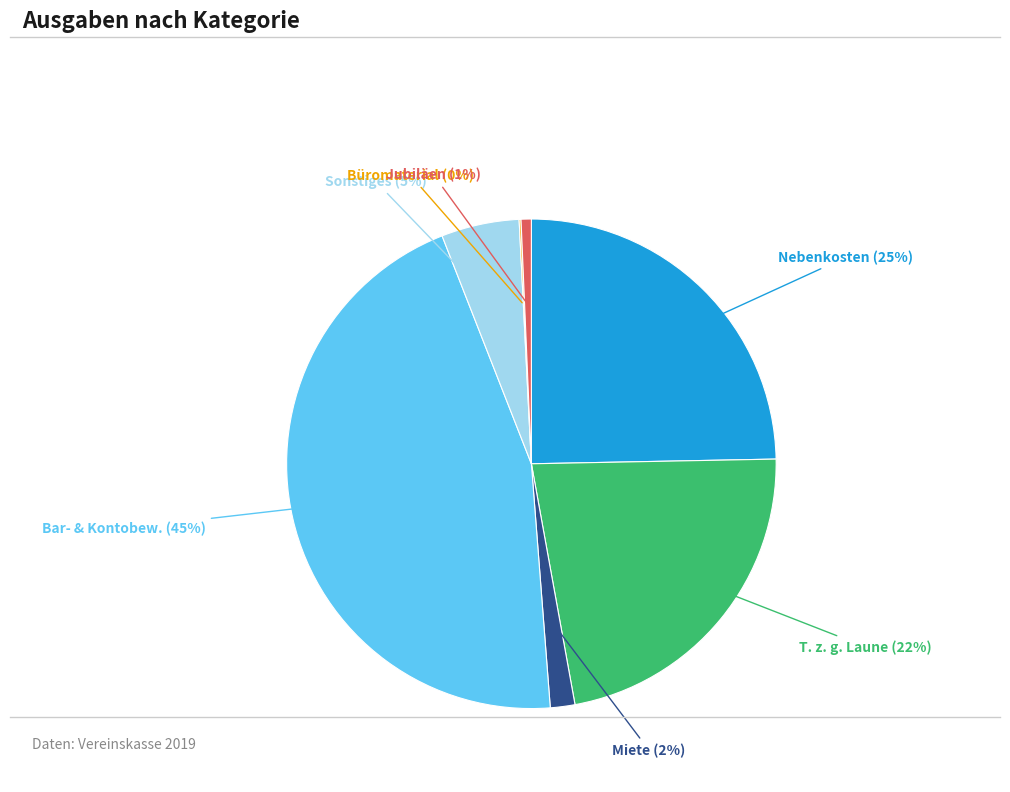

True or false: T. z. g. Laune accounts for 22% of the total.

True